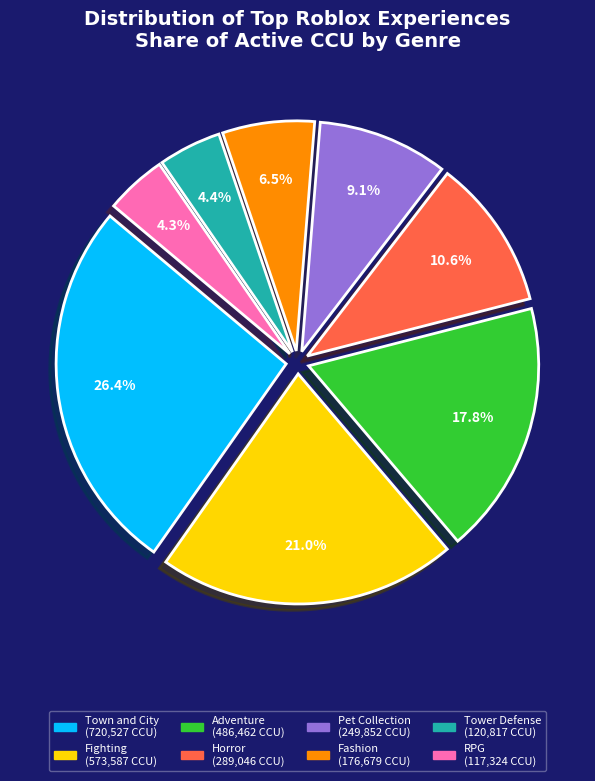

Does any single category account for the majority?

No